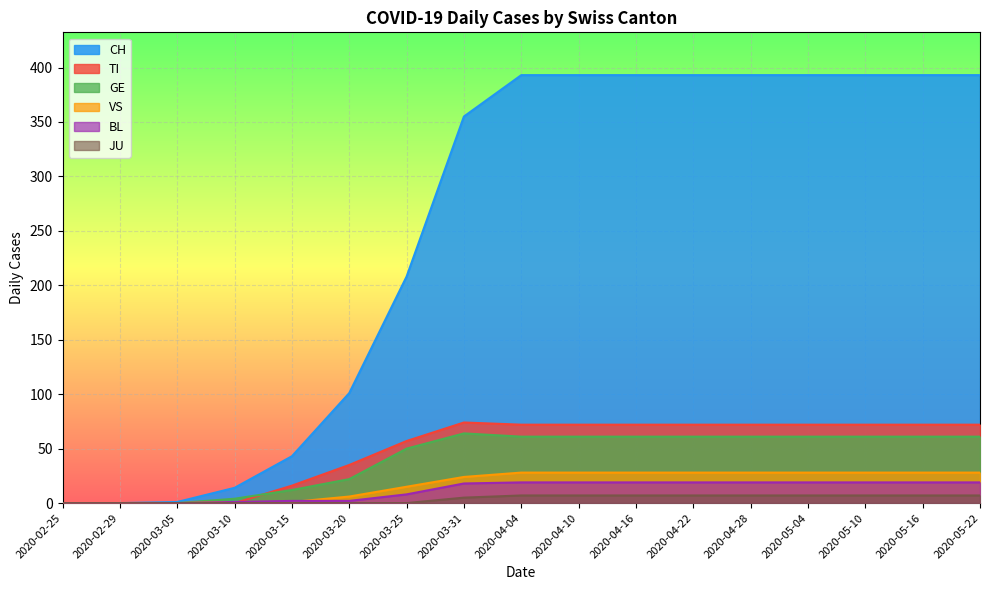

What is the difference between the maximum and minimum values in the VS series?

28